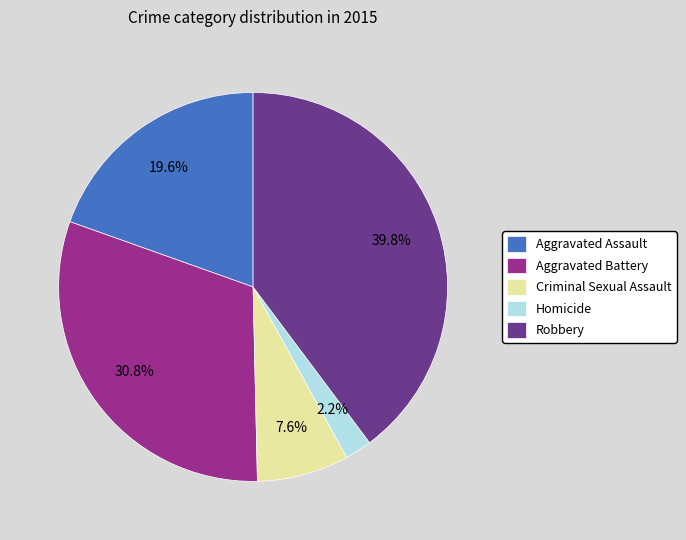

Which has a higher value, Aggravated Battery or Homicide?

Aggravated Battery